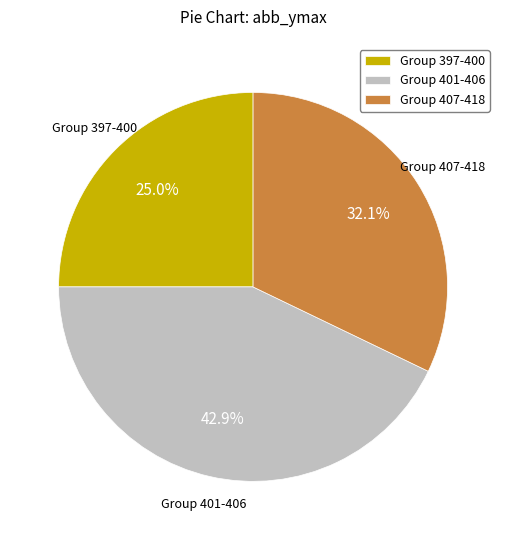

Which has a higher value, Group 401-406 or Group 407-418?

Group 401-406